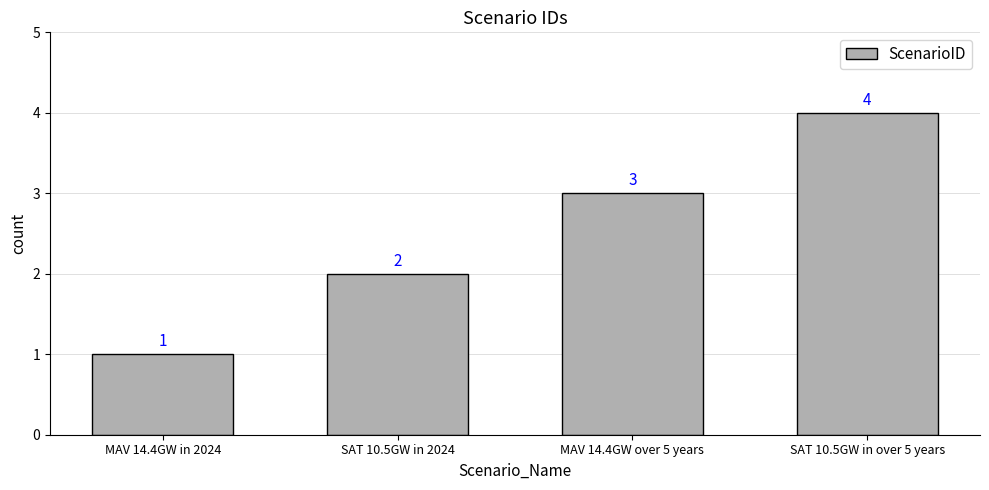

The chart shows a value of 2 at MAV 14.4GW over 5 years. True or false?

False